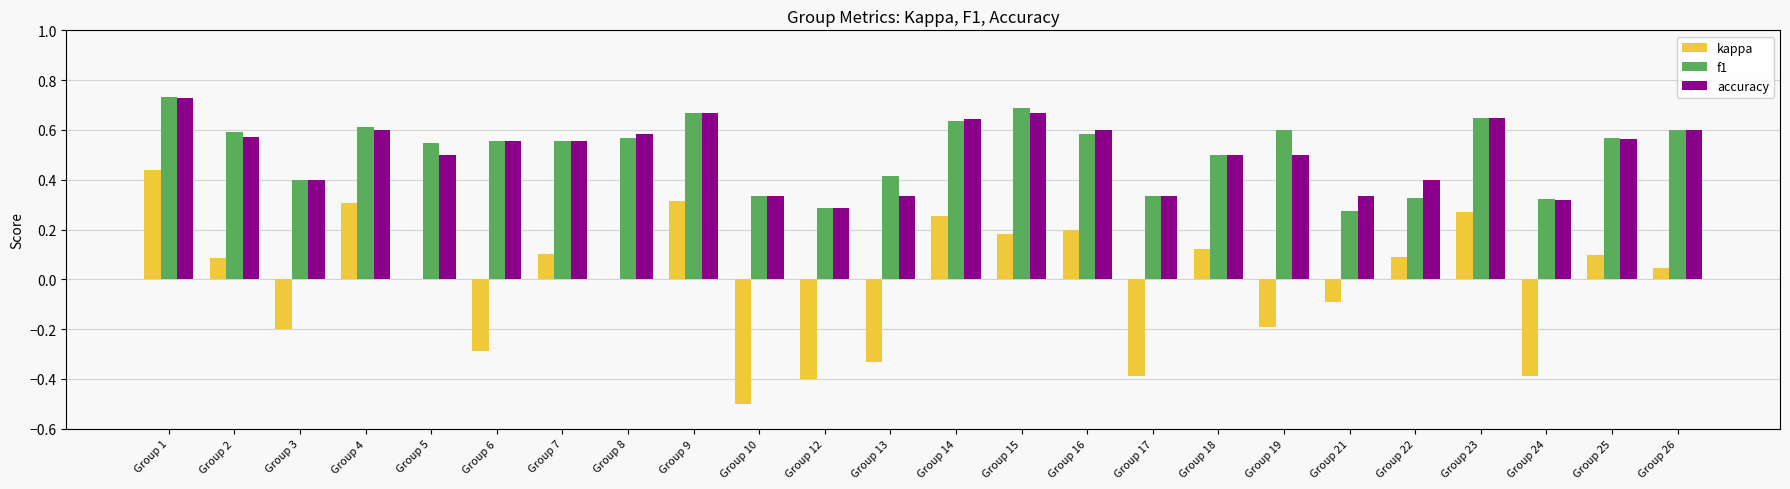

True or false: accuracy has a value of 0.2 at Group 14.

False